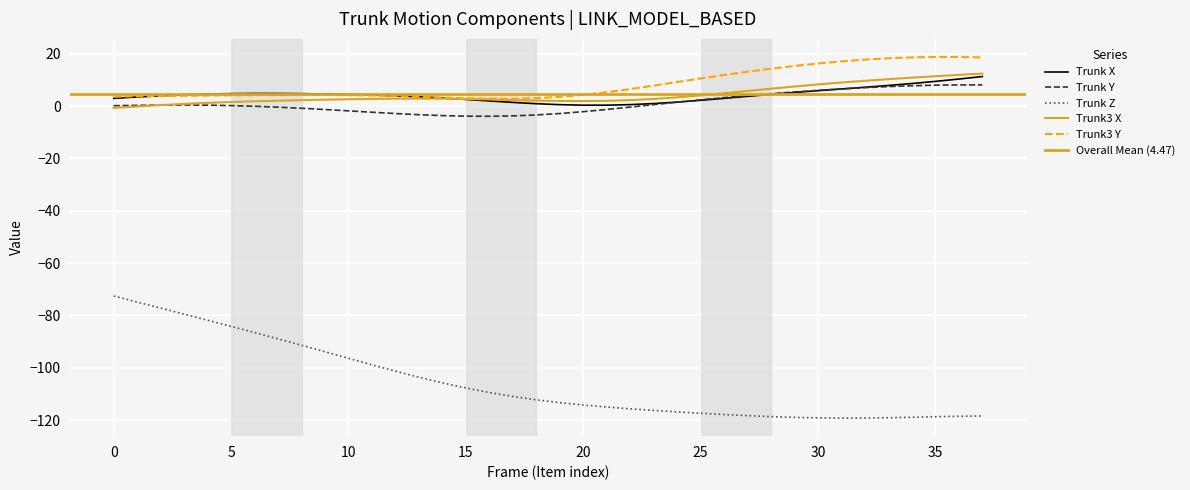

At which category does Trunk3_X reach its first local valley?

20